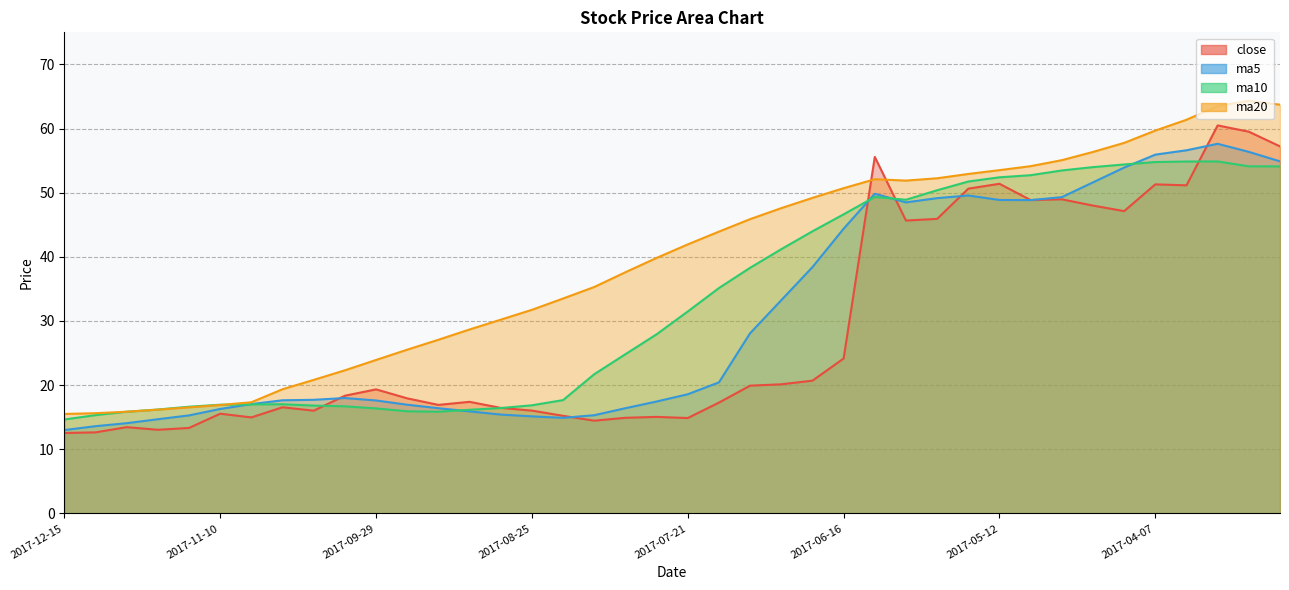

What is the label of the 4th point from the right?

2017-03-31